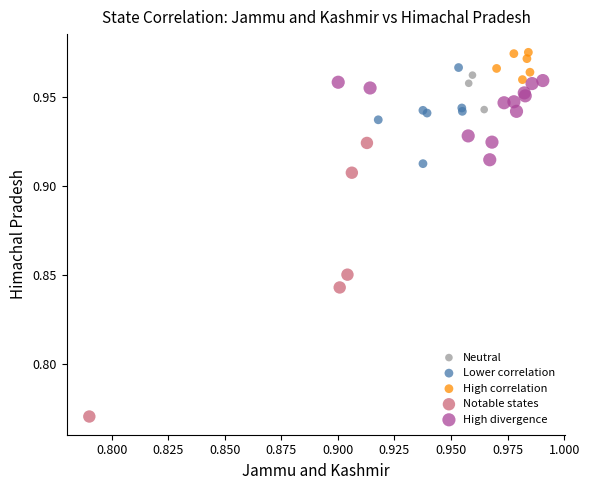

What are all the series names shown in the legend?

Neutral, Lower correlation, High correlation, Notable states, High divergence